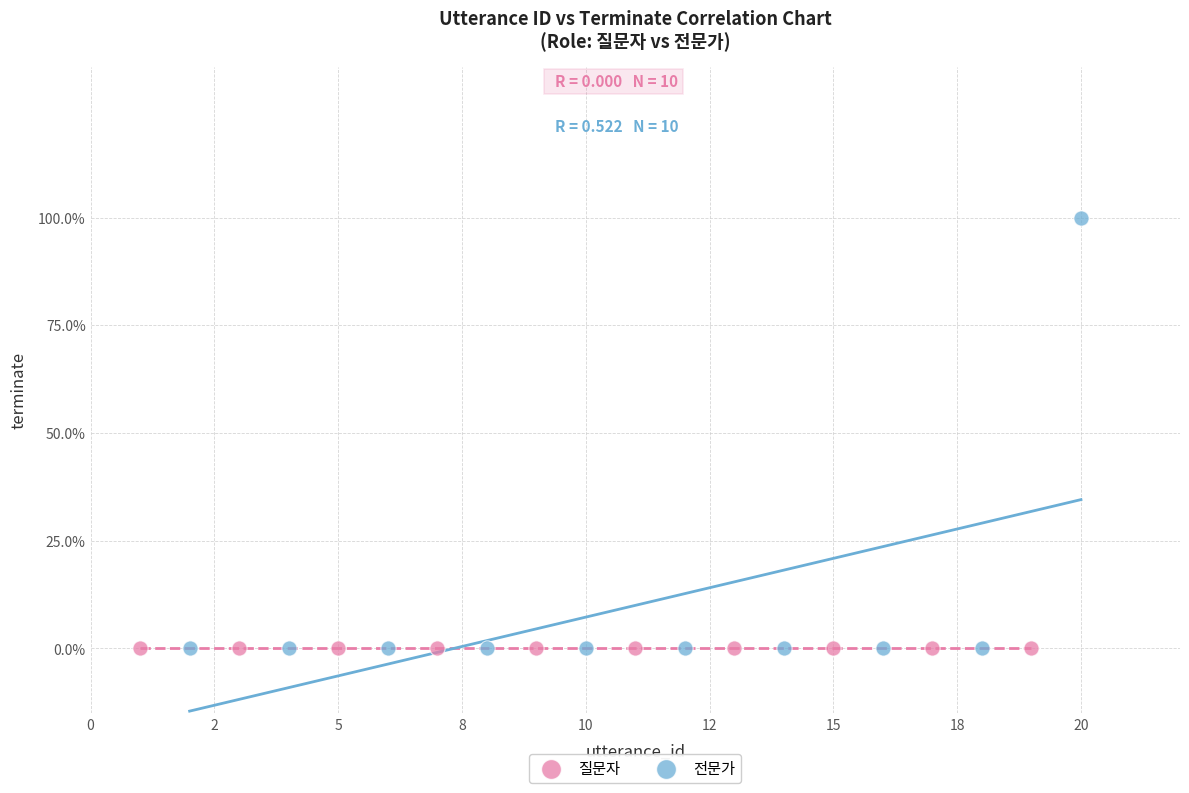

What are all the series names shown in the legend?

질문자, 전문가